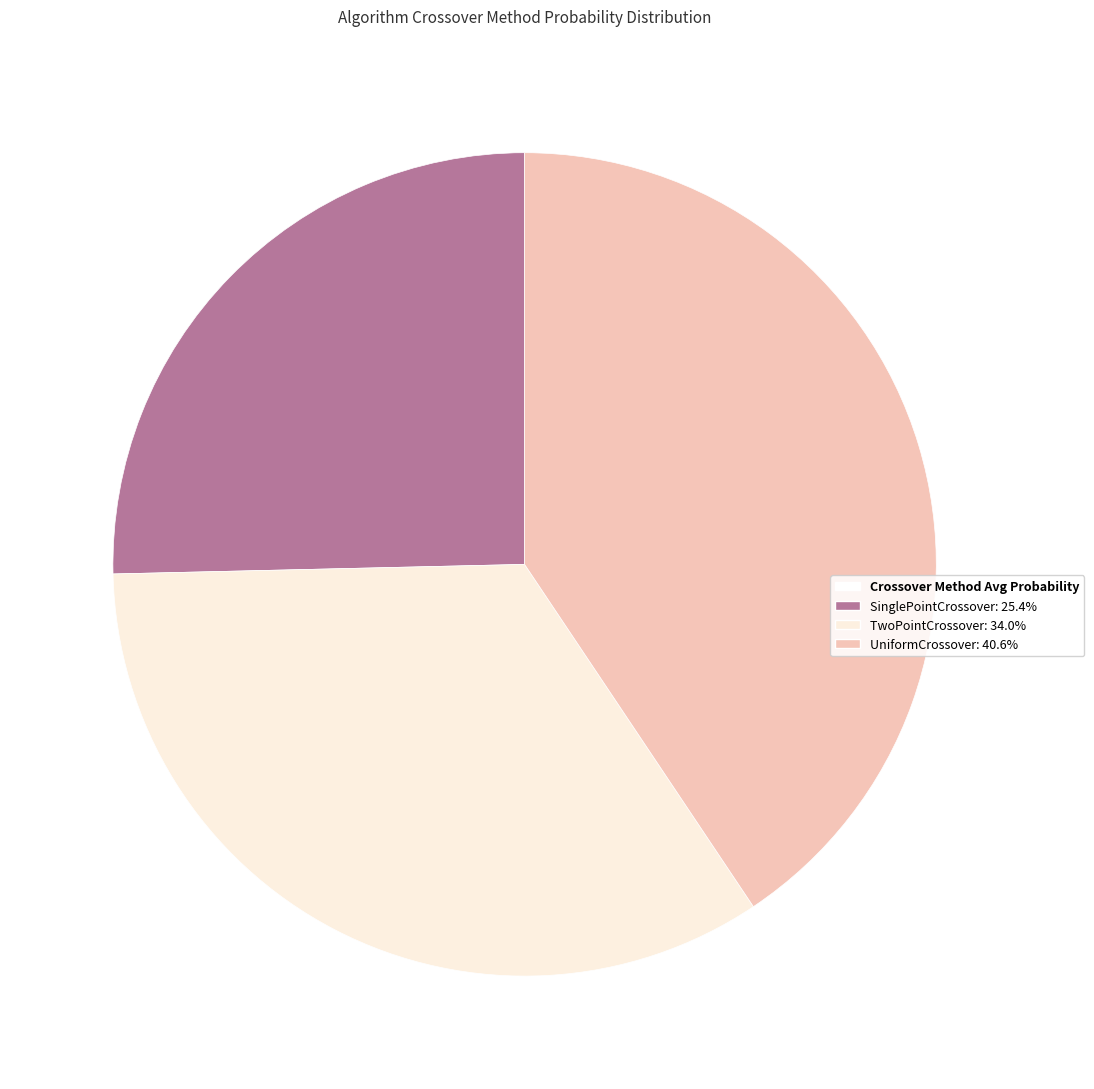

Does any single category account for the majority?

No